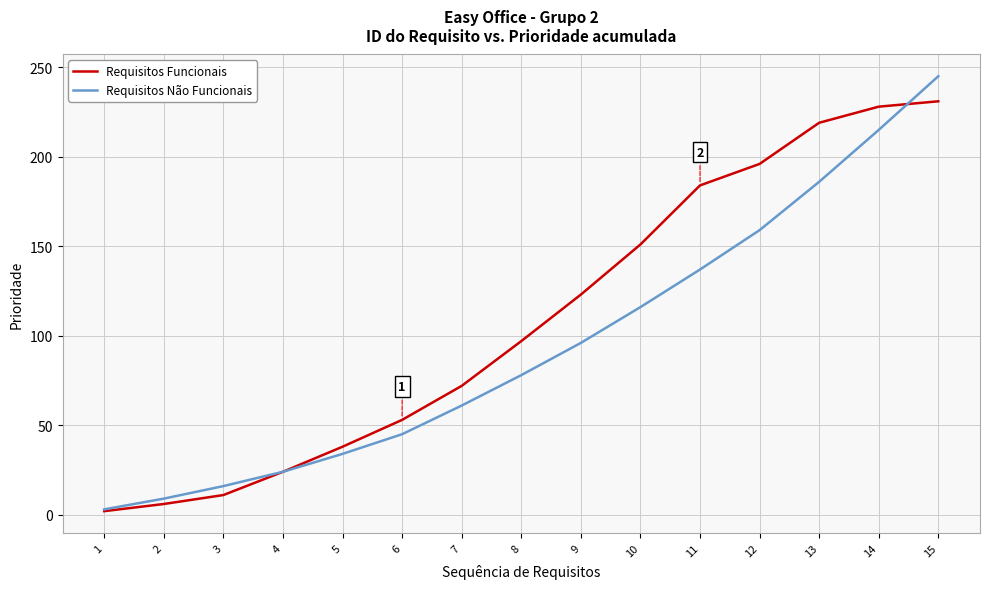

Is the value of Requisitos Funcionais at 13 greater than the value of Requisitos Não Funcionais at 6?

Yes